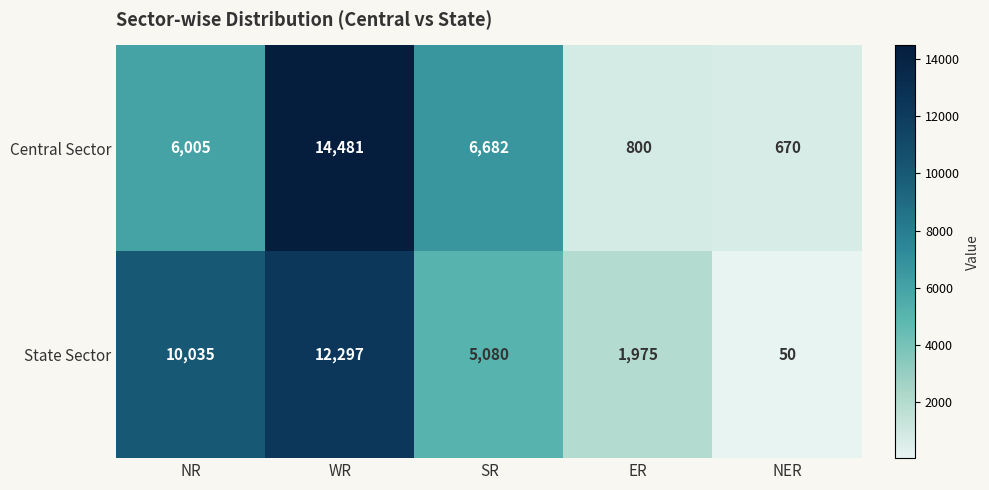

Where is State Sector nearest to the value 6173?

SR